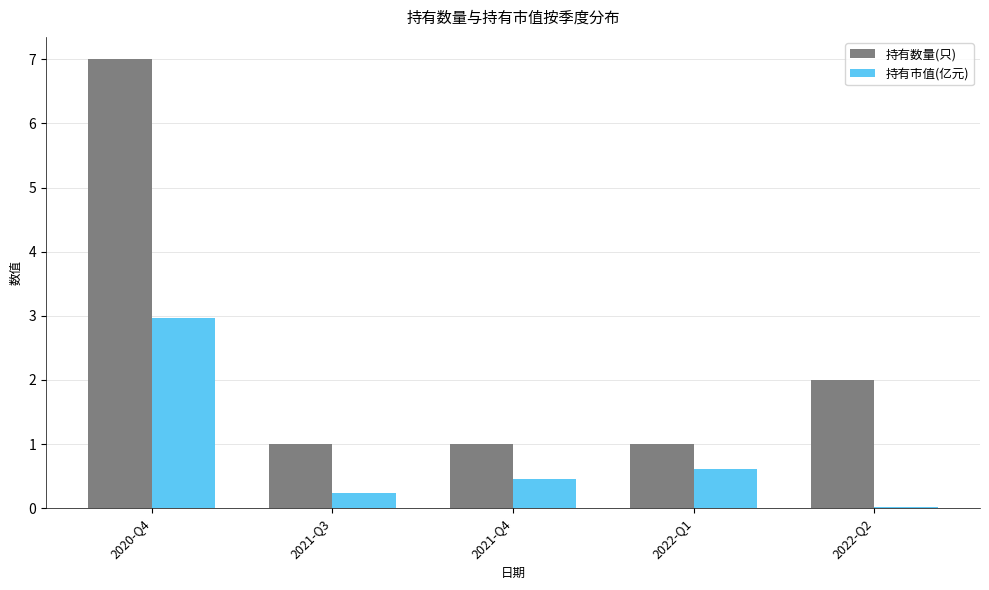

Is it true that 持有数量(只) equals 3.0 at 2022-Q2?

False